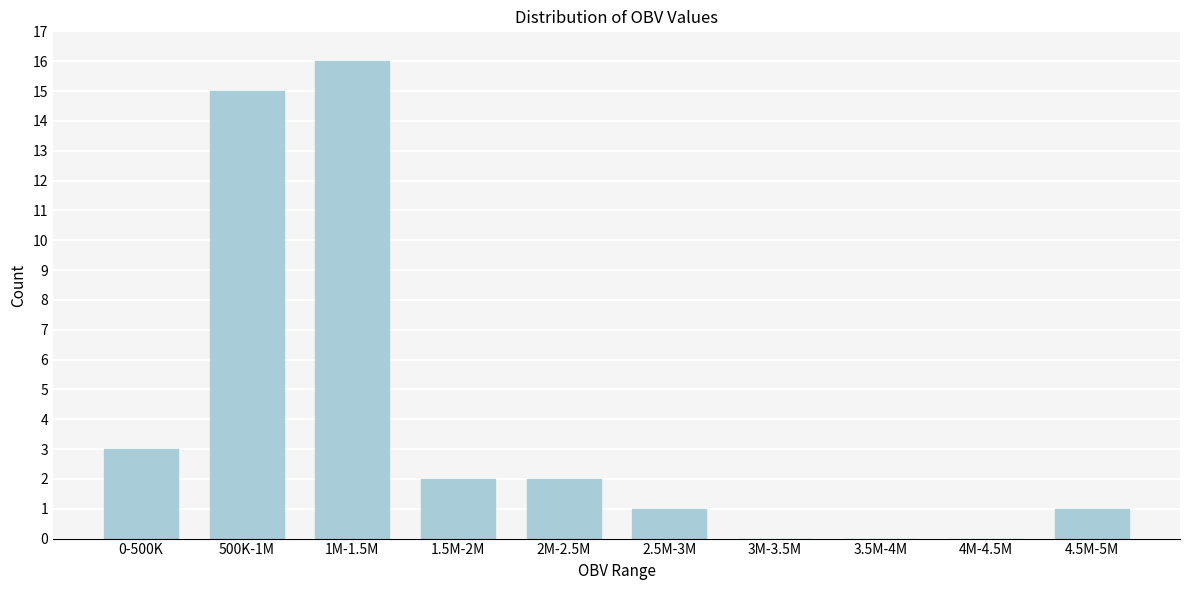

Reading right to left, what are all the values shown in this chart?

4.5M-5M=1	4M-4.5M=0	3.5M-4M=0	3M-3.5M=0	2.5M-3M=1	2M-2.5M=2	1.5M-2M=2	1M-1.5M=16	500K-1M=15	0-500K=3